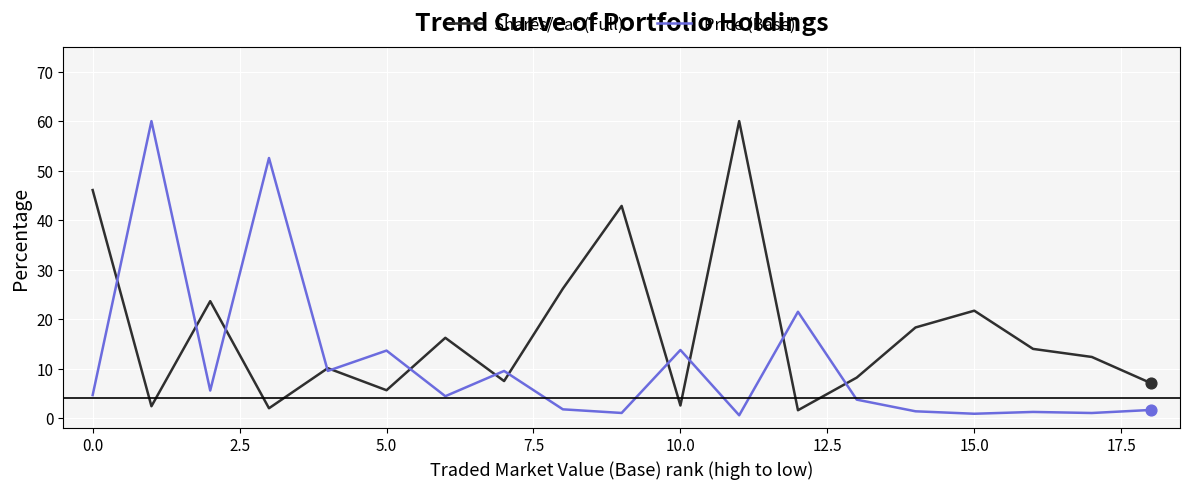

Which series has the largest total across all categories?

Shares/Par (Full)